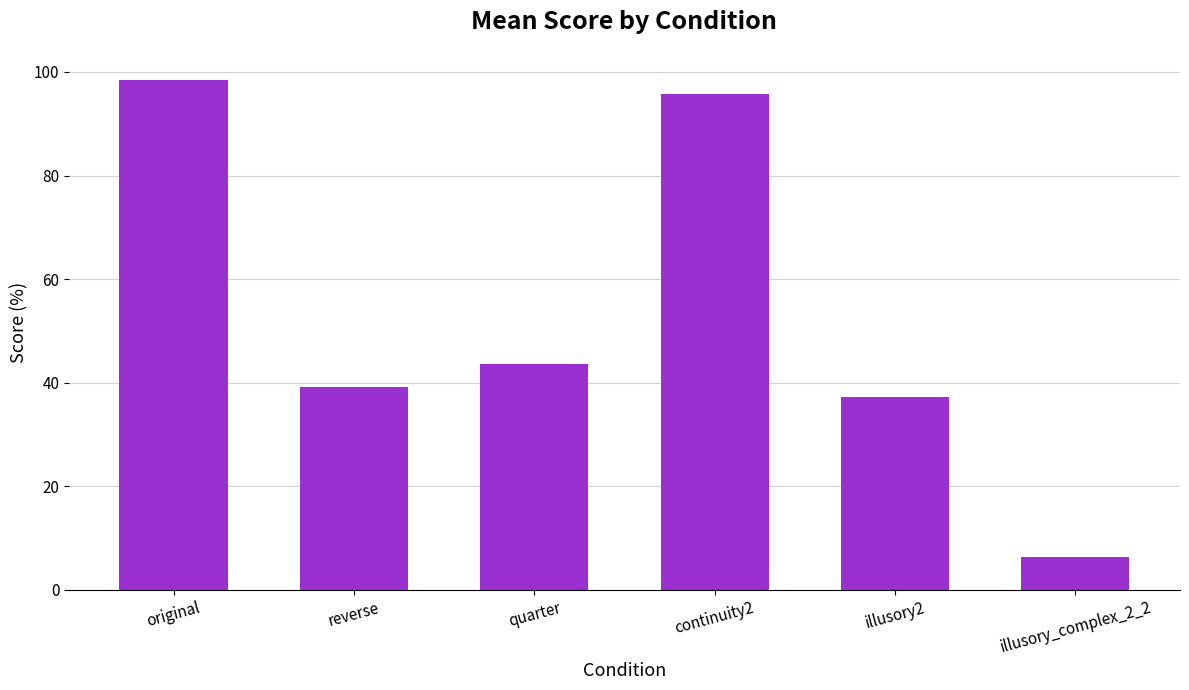

What is the ratio of the value at original to the value at illusory2?

2.6